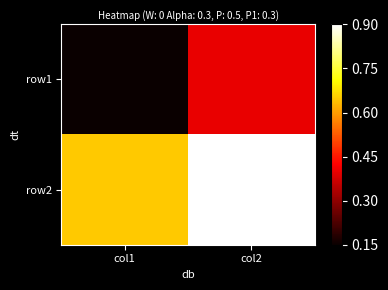

At which category is the sum across all series the highest?

col2